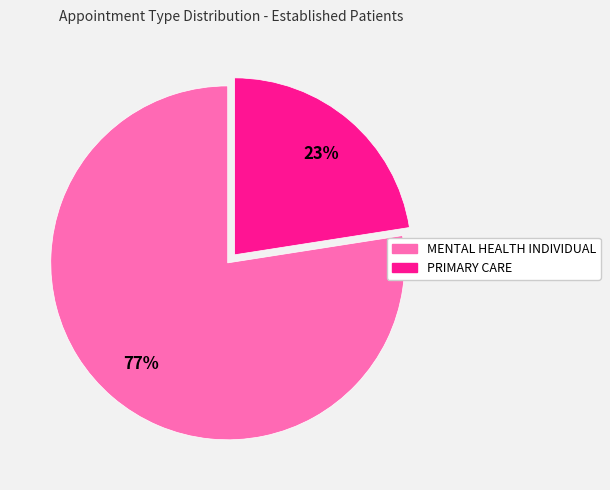

Which category has the biggest portion of the pie?

MENTAL HEALTH INDIVIDUAL